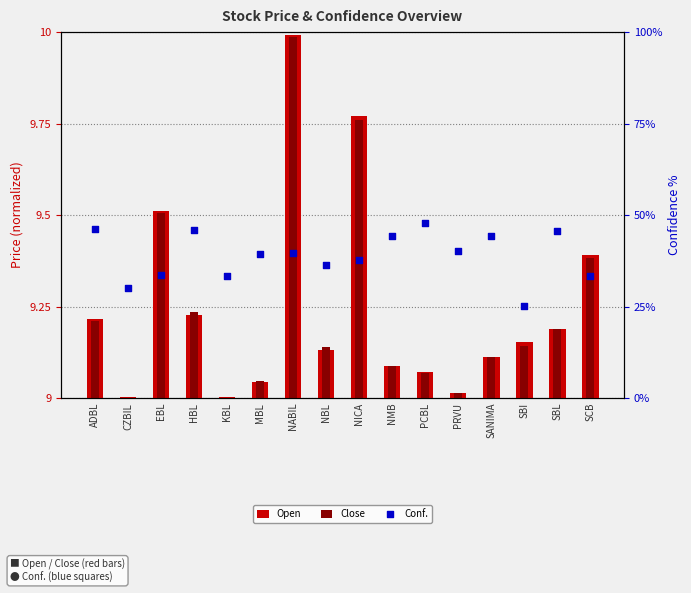

At which category is the sum across all series the highest?

NABIL